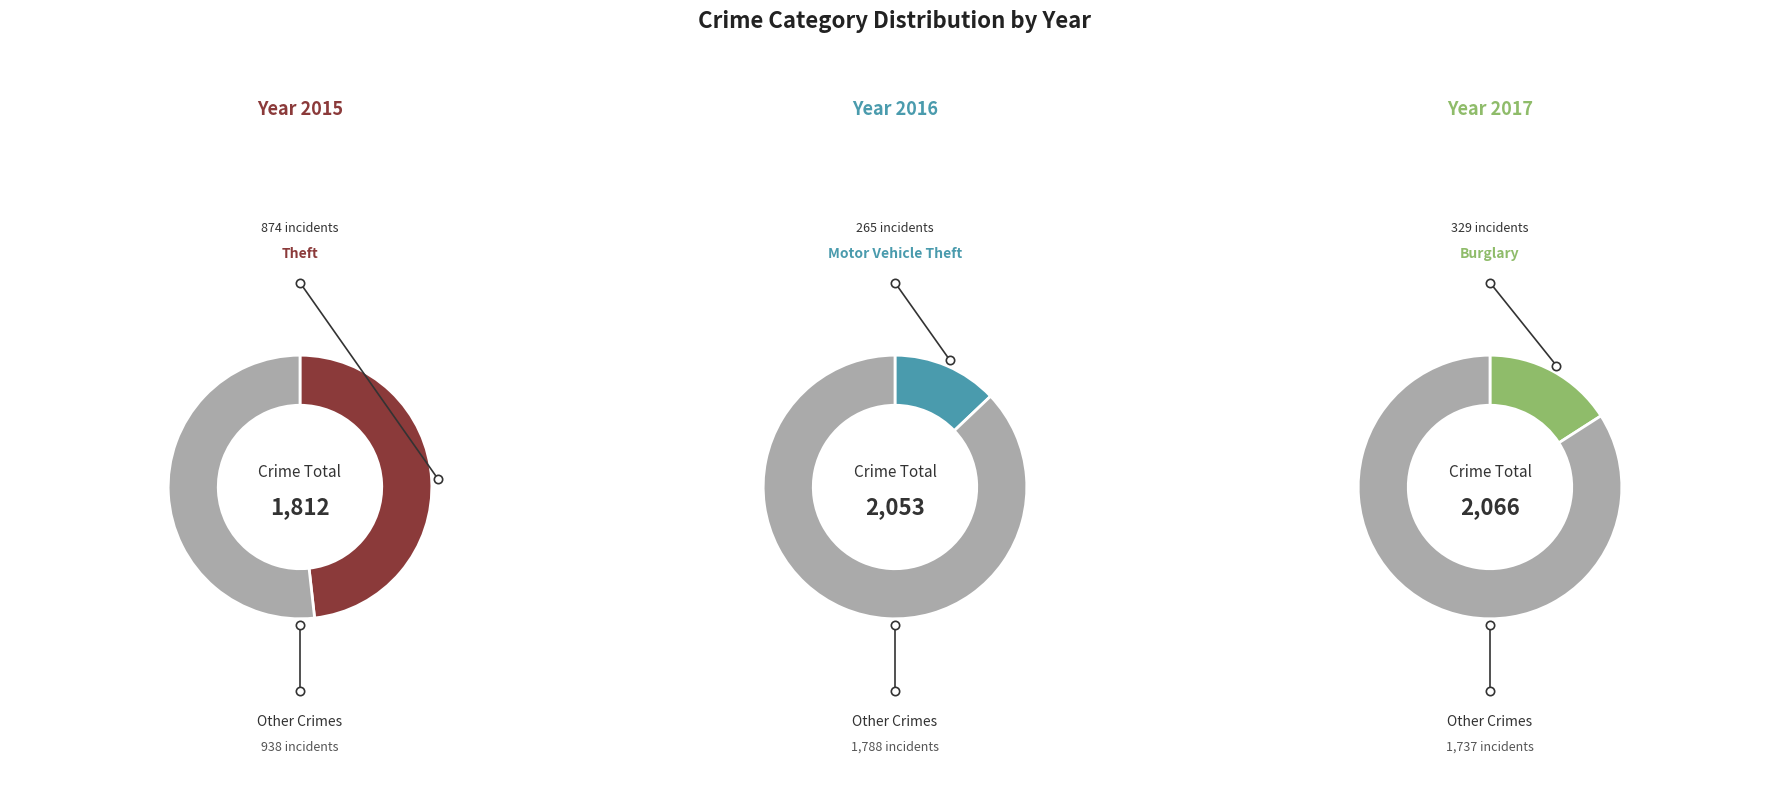

Which series has the largest range (max minus min)?

2016